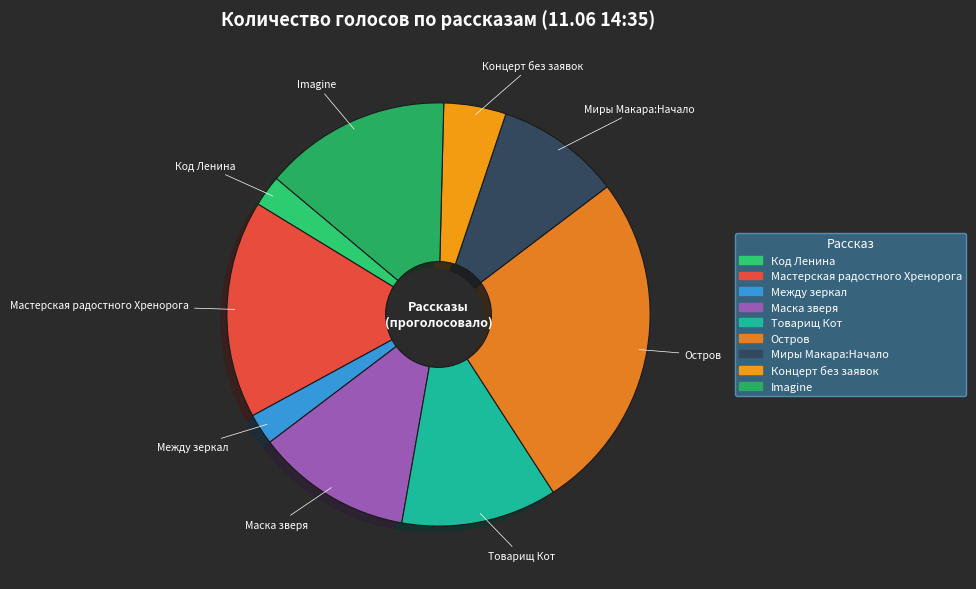

Do Остров and Код Ленина together represent more than half of the pie?

No